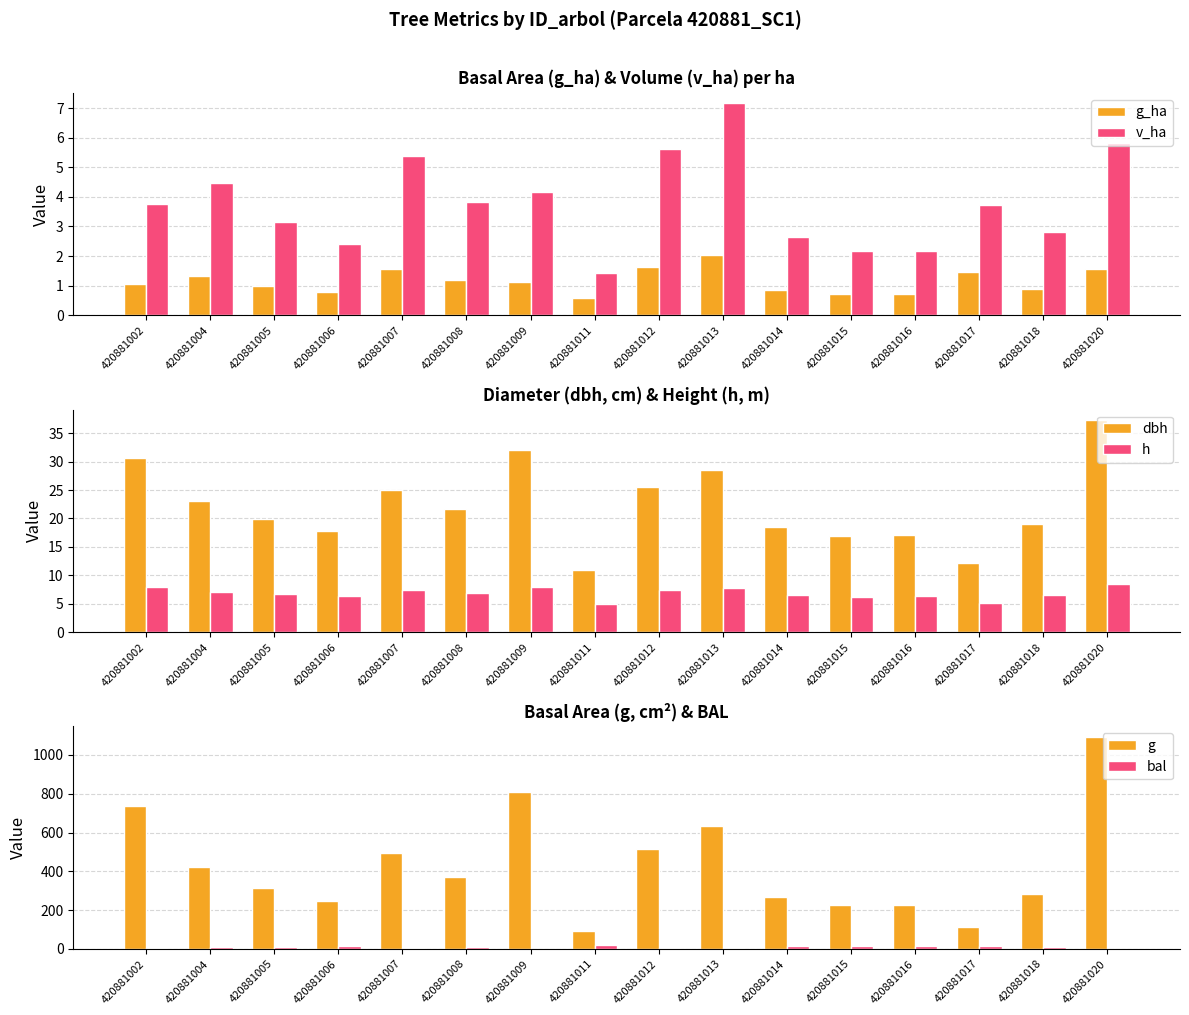

Reading left to right, list all the values displayed in this chart.

g_ha: 420881002=1.1	420881004=1.3	420881005=1.0	420881006=0.8	420881007=1.6	420881008=1.2	420881009=1.1	420881011=0.6	420881012=1.6	420881013=2.0	420881014=0.9	420881015=0.7	420881016=0.7	420881017=1.5	420881018=0.9	420881020=1.6
v_ha: 420881002=3.8	420881004=4.5	420881005=3.1	420881006=2.4	420881007=5.4	420881008=3.8	420881009=4.2	420881011=1.4	420881012=5.6	420881013=7.2	420881014=2.6	420881015=2.2	420881016=2.2	420881017=3.7	420881018=2.8	420881020=5.8
dbh: 420881002=30.7	420881004=23.2	420881005=19.9	420881006=17.7	420881007=25.1	420881008=21.7	420881009=32.1	420881011=10.9	420881012=25.6	420881013=28.5	420881014=18.5	420881015=17.0	420881016=17.1	420881017=12.1	420881018=19.0	420881020=37.3
h: 420881002=7.9	420881004=7.1	420881005=6.7	420881006=6.4	420881007=7.3	420881008=6.9	420881009=8.0	420881011=4.9	420881012=7.4	420881013=7.7	420881014=6.5	420881015=6.3	420881016=6.3	420881017=5.2	420881018=6.6	420881020=8.4
g: 420881002=739.6	420881004=421.2	420881005=312.1	420881006=247.3	420881007=495.0	420881008=369.1	420881009=809.0	420881011=93.0	420881012=515.1	420881013=636.0	420881014=268.7	420881015=226.5	420881016=228.3	420881017=114.8	420881018=283.6	420881020=1092.3
bal: 420881002=2.7	420881004=9.0	420881005=11.5	420881006=14.2	420881007=7.4	420881008=10.3	420881009=1.6	420881011=17.9	420881012=5.8	420881013=3.7	420881014=13.4	420881015=15.8	420881016=15.0	420881017=16.5	420881018=12.5	420881020=0.0